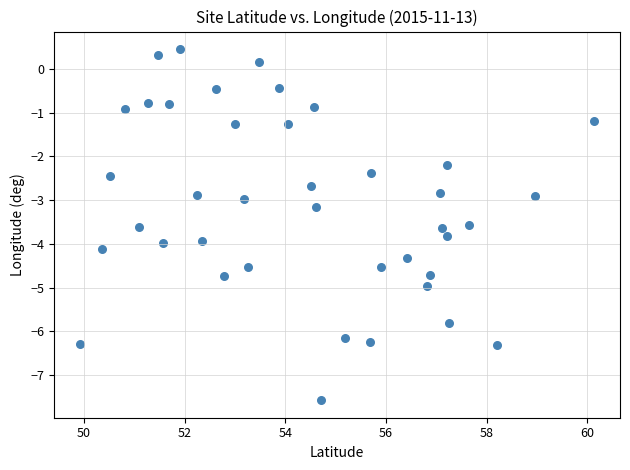

What is the range of Y values (max minus min)?

8.0